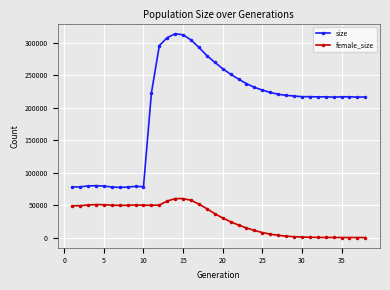

True or false: female_size and size cross at least once.

False